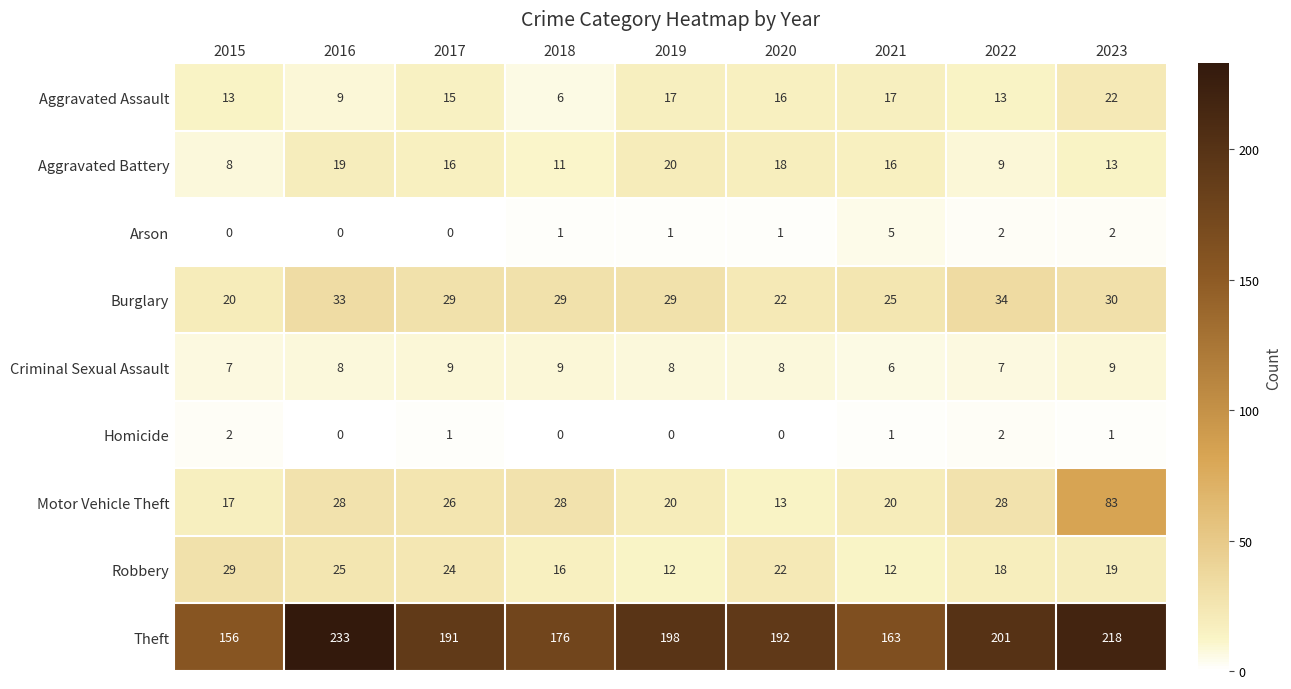

At how many categories does at least one series exceed 2?

9